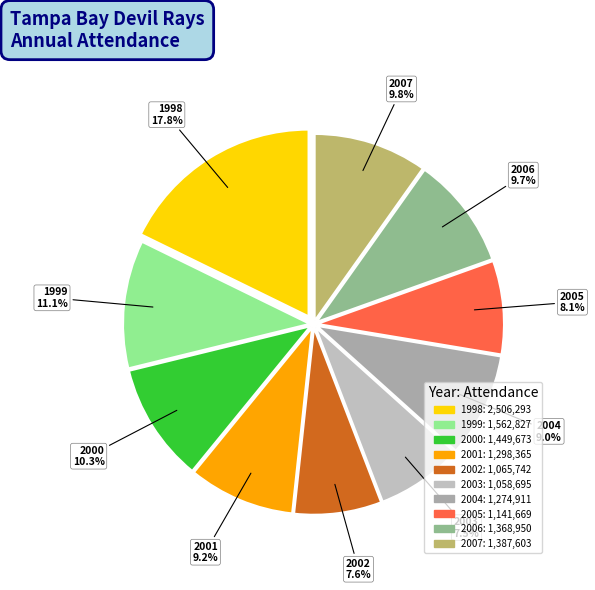

How much of the chart is everything except 2006?

90.3%